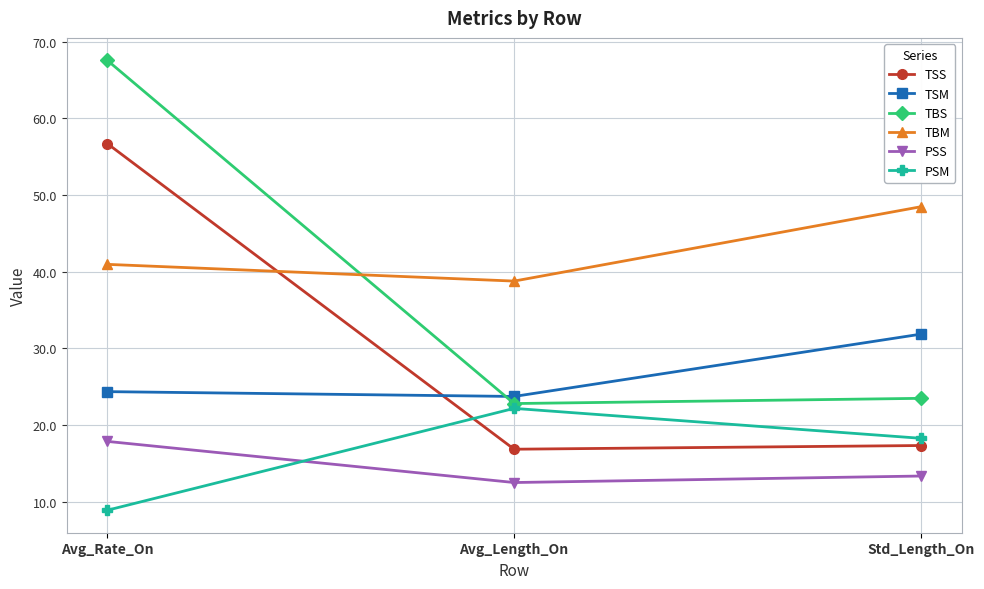

Reading left to right, list all the values displayed in this chart.

TSS: Avg_Rate_On=56.7	Avg_Length_On=16.9	Std_Length_On=17.3
TSM: Avg_Rate_On=24.4	Avg_Length_On=23.7	Std_Length_On=31.9
TBS: Avg_Rate_On=67.5	Avg_Length_On=22.8	Std_Length_On=23.5
TBM: Avg_Rate_On=41.0	Avg_Length_On=38.8	Std_Length_On=48.5
PSS: Avg_Rate_On=17.9	Avg_Length_On=12.5	Std_Length_On=13.4
PSM: Avg_Rate_On=8.9	Avg_Length_On=22.2	Std_Length_On=18.3